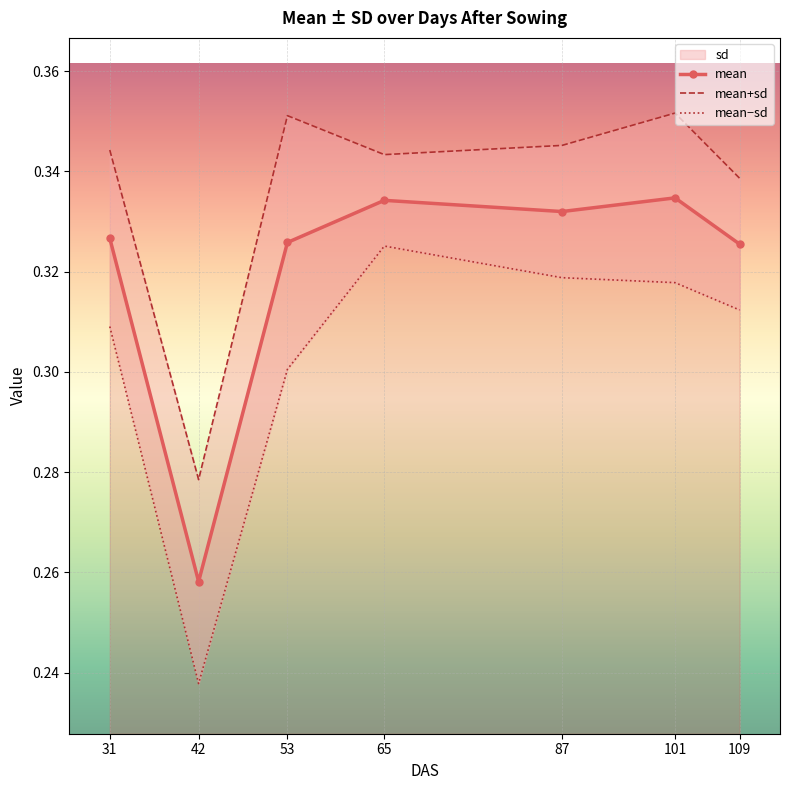

Which has a higher value, 31 or 101?

101